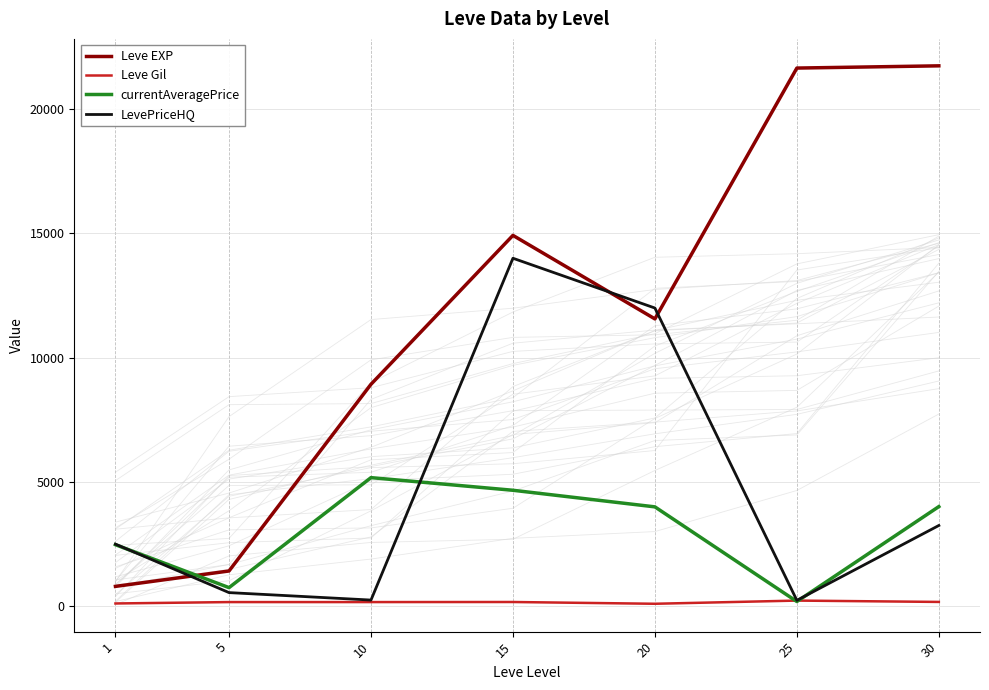

Which series has the widest spread of values?

Leve EXP